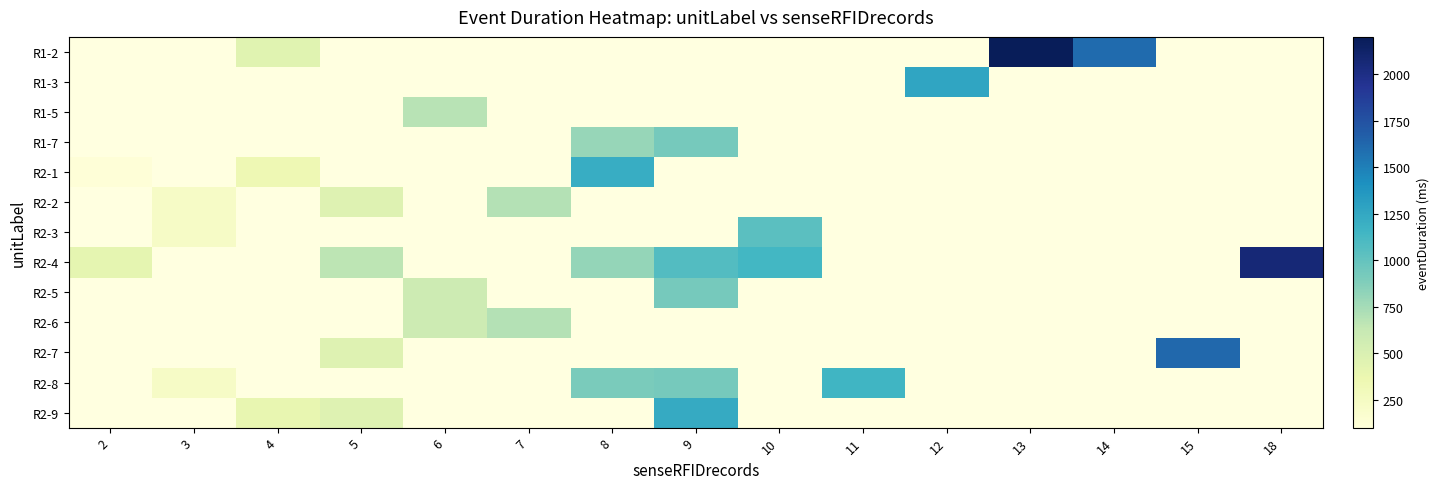

What is the maximum value shown in the chart?

2189.0